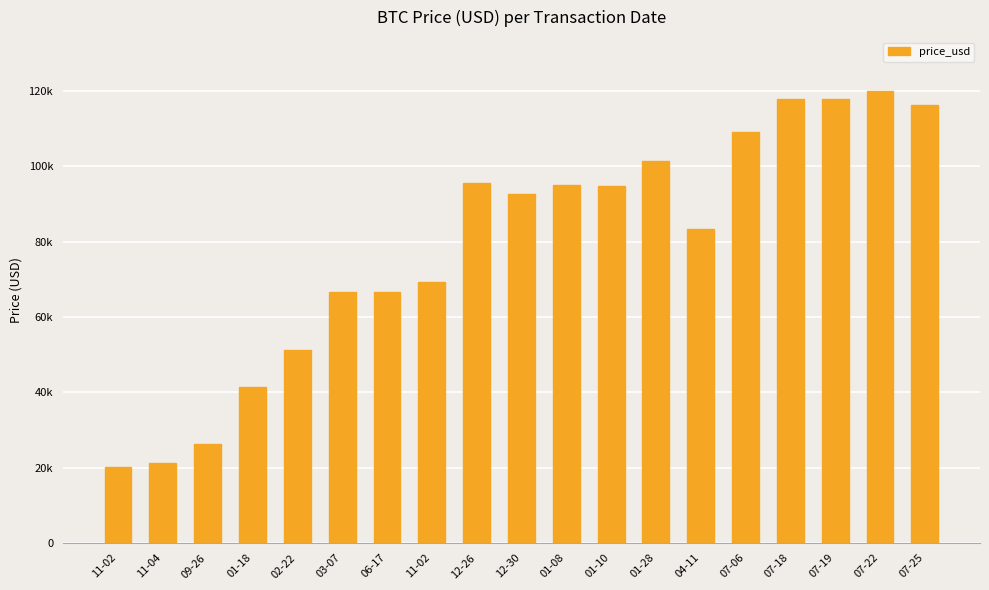

How many bars are there in total?

19